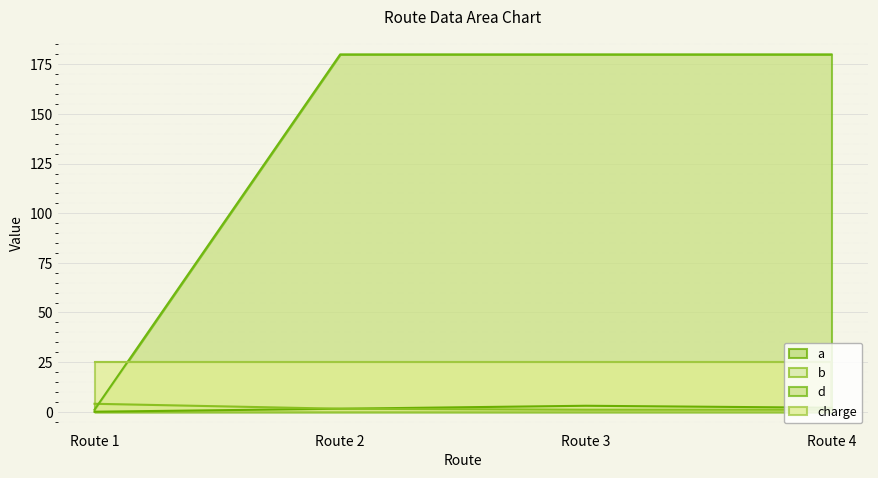

Which series has the largest range (max minus min)?

d